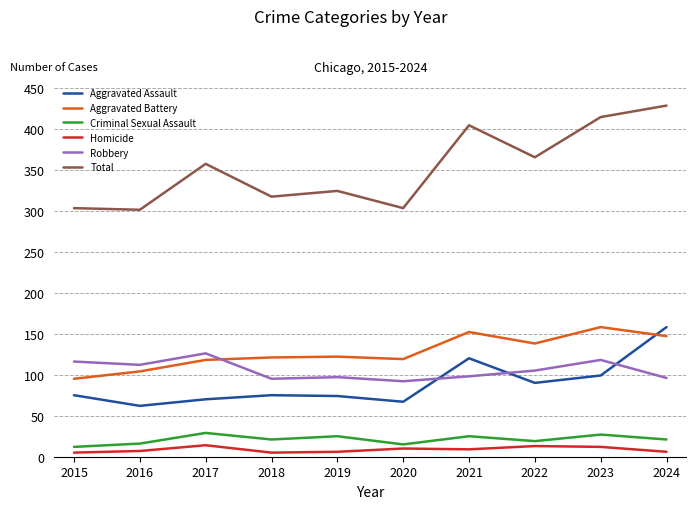

Which series has the largest range (max minus min)?

Total